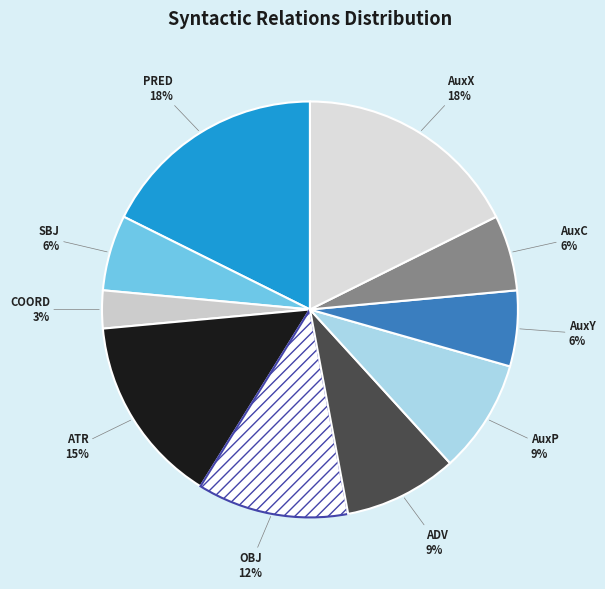

What percentage is the AuxY slice, to the nearest percent?

6%